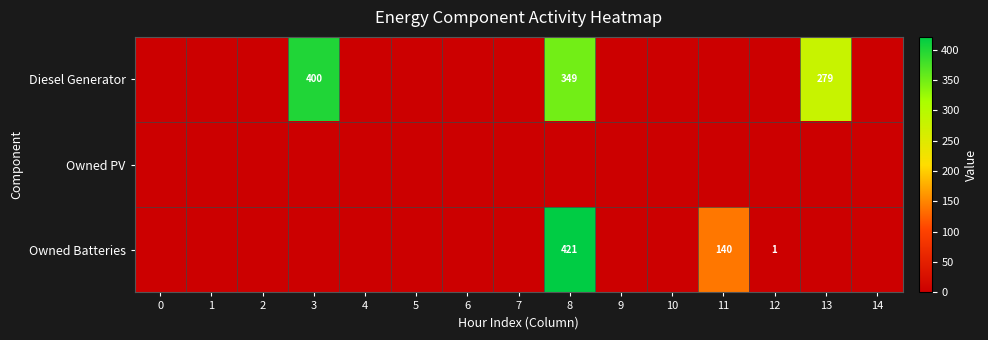

The value of Diesel Generator at 8 is 349. True or false?

True